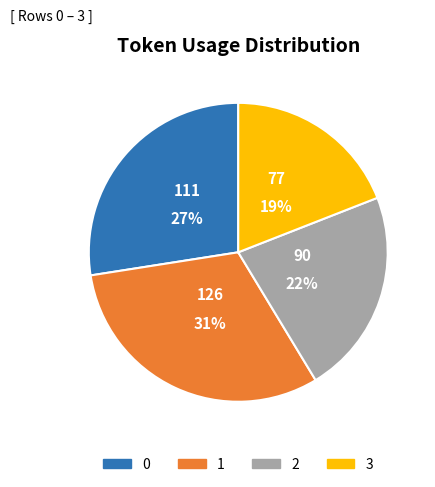

What is the ratio of the value at 3 to the value at 1?

0.6